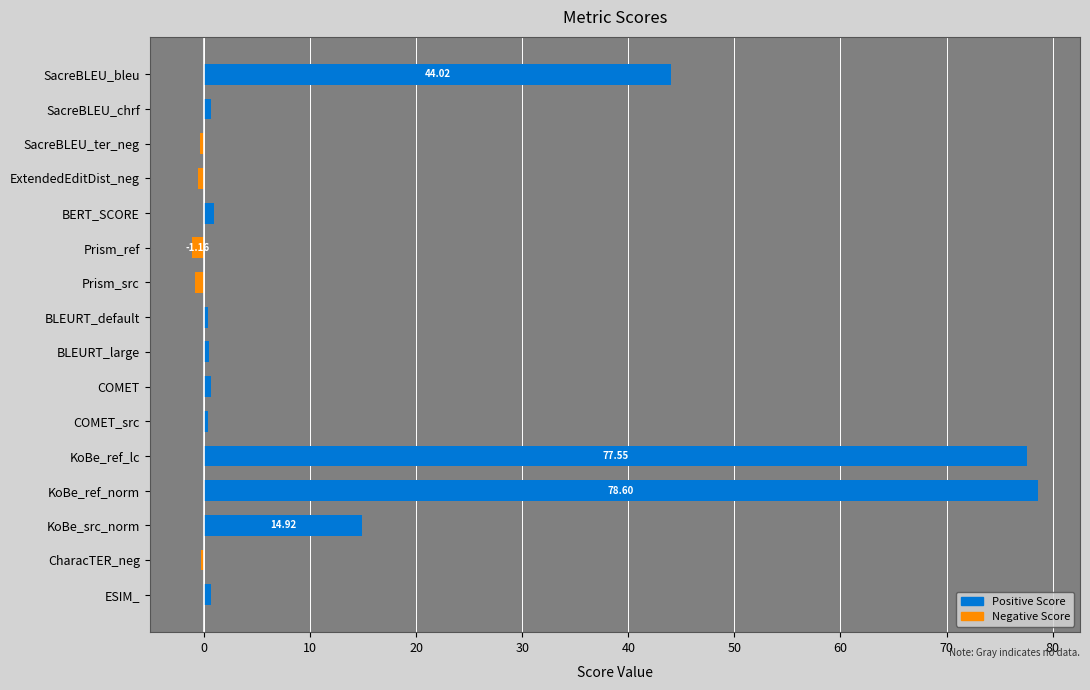

At how many categories does at least one series exceed 56?

2